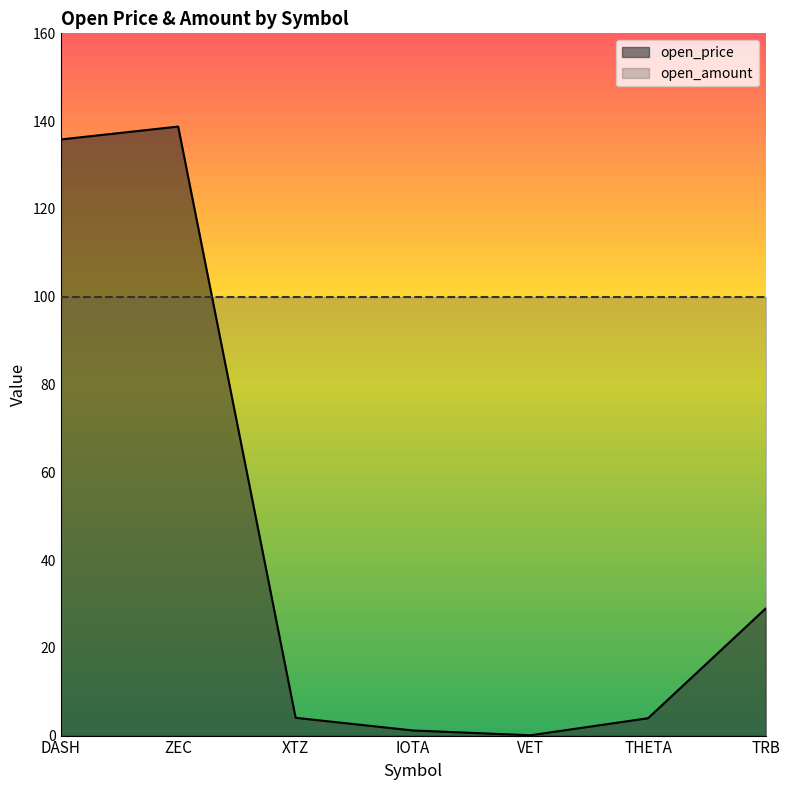

At which category does the data reach its first local peak?

ZEC